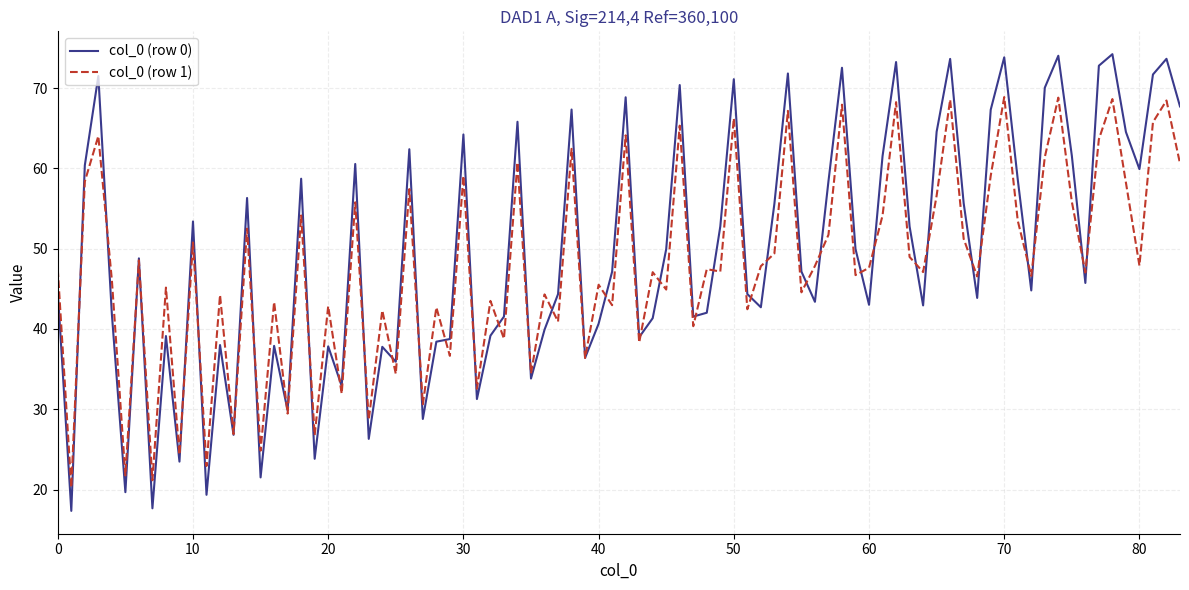

Which series has the widest spread of values?

col_0 (row 0)